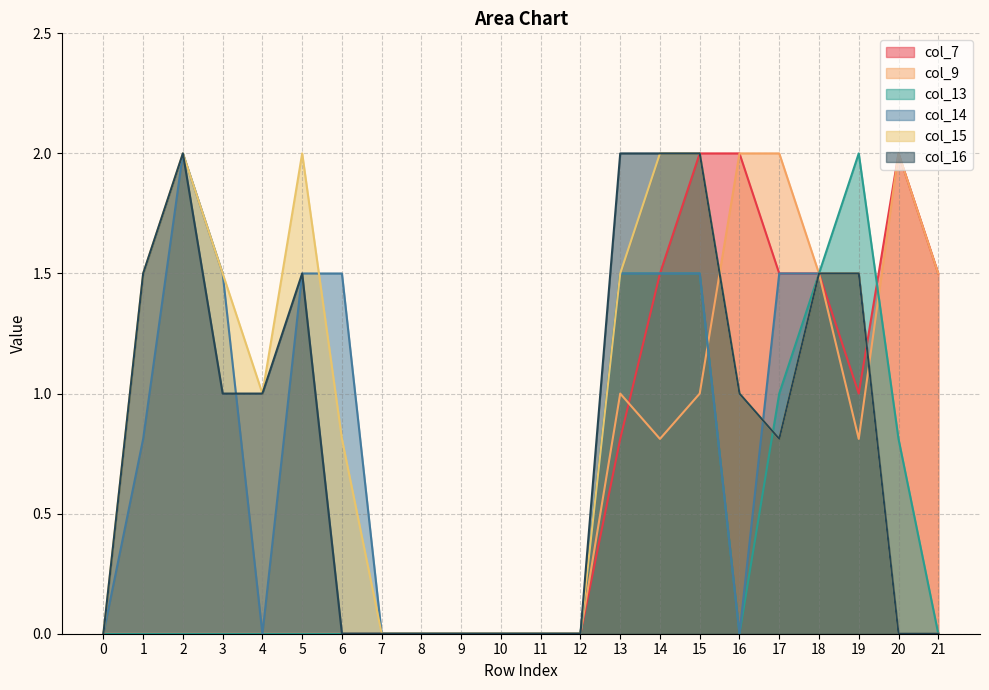

Which category has the highest value in the col_9 series?

16